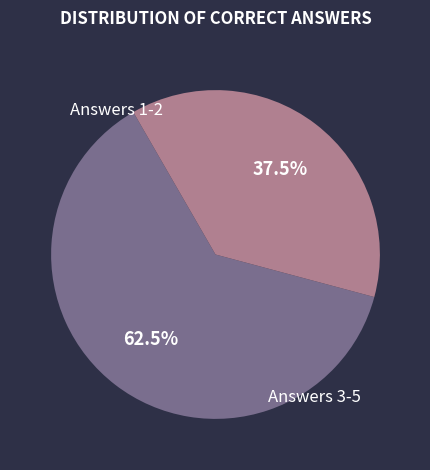

Is there any slice that represents more than half of the pie?

Yes